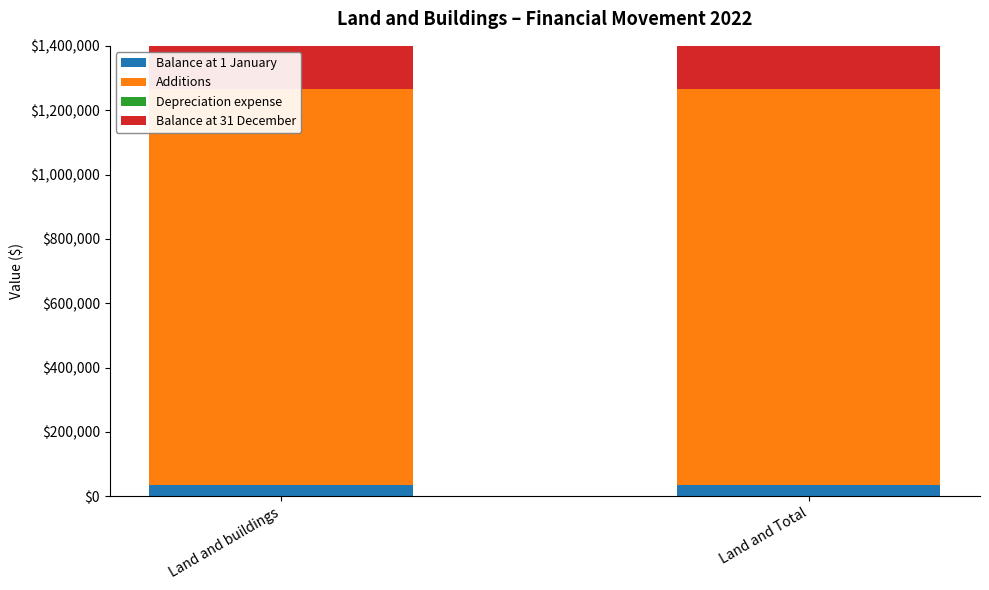

The Additions series shows 1984380 at Land and buildings. True or false?

False